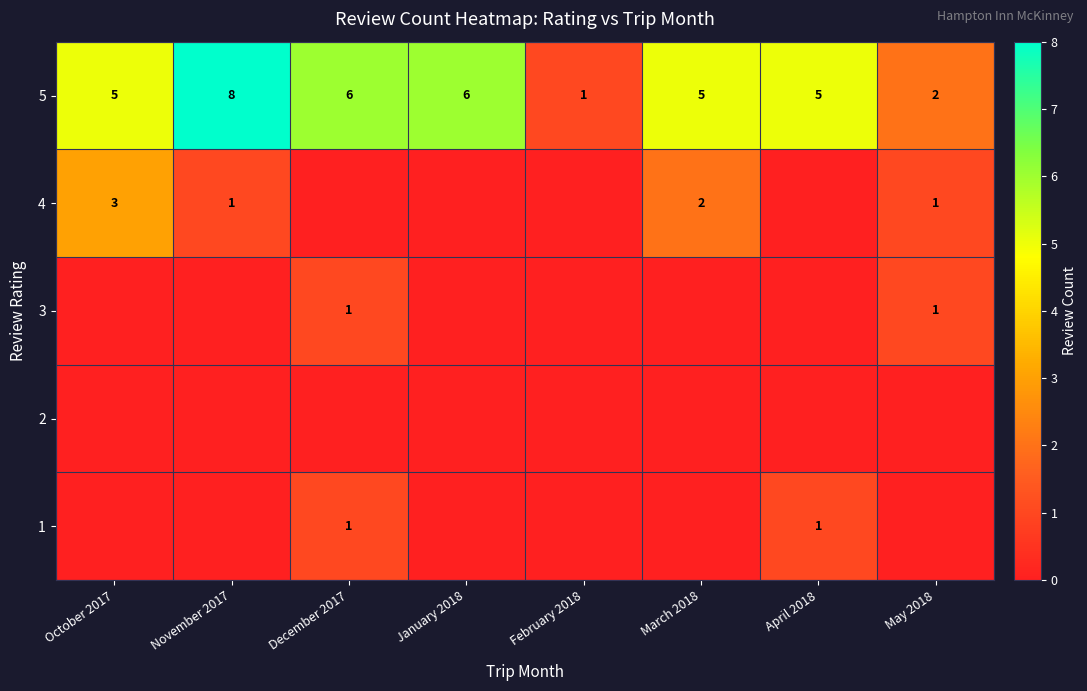

Is it true that 5 equals 2 at May 2018?

True